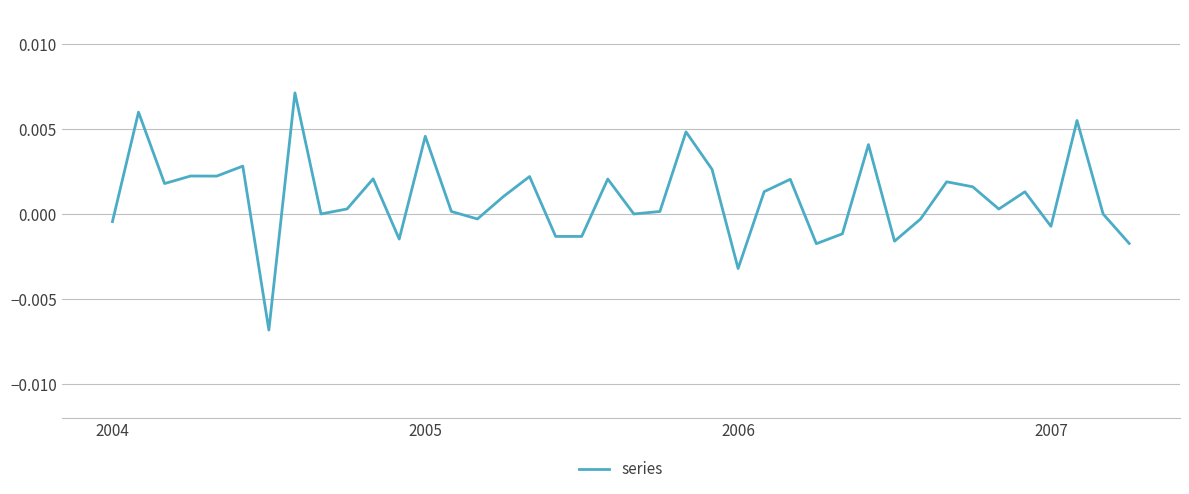

How many lines are shown in the chart?

1